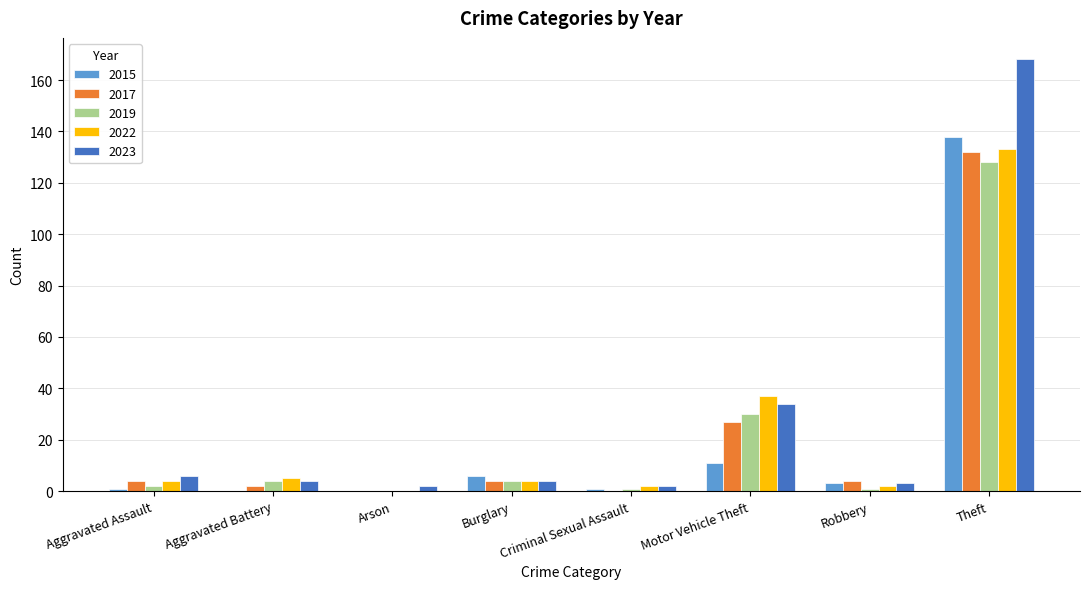

At which category is the sum across all series the highest?

Theft